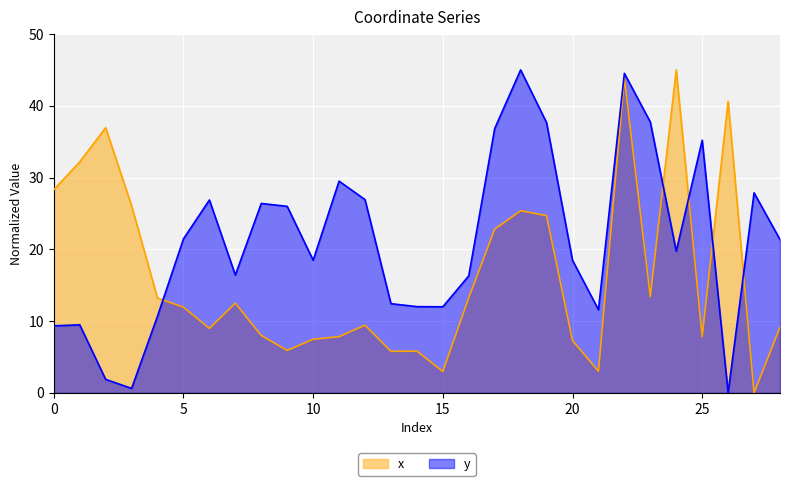

Which category has the lowest value across all series?

27